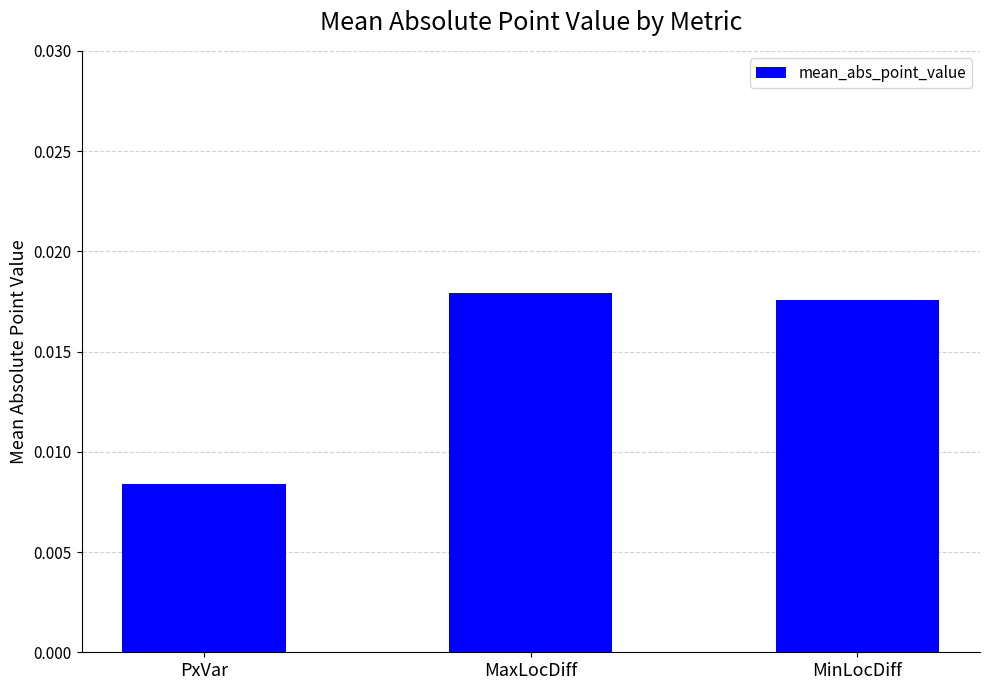

List the labels in order of value, smallest first.

PxVar, MinLocDiff, MaxLocDiff